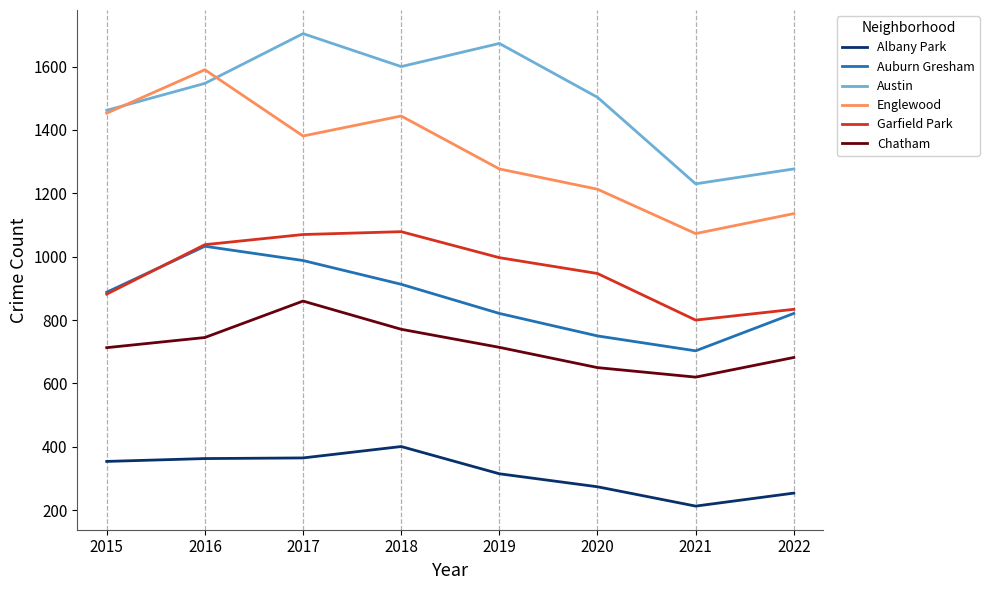

The value of Auburn Gresham at 2015 is 888. True or false?

True